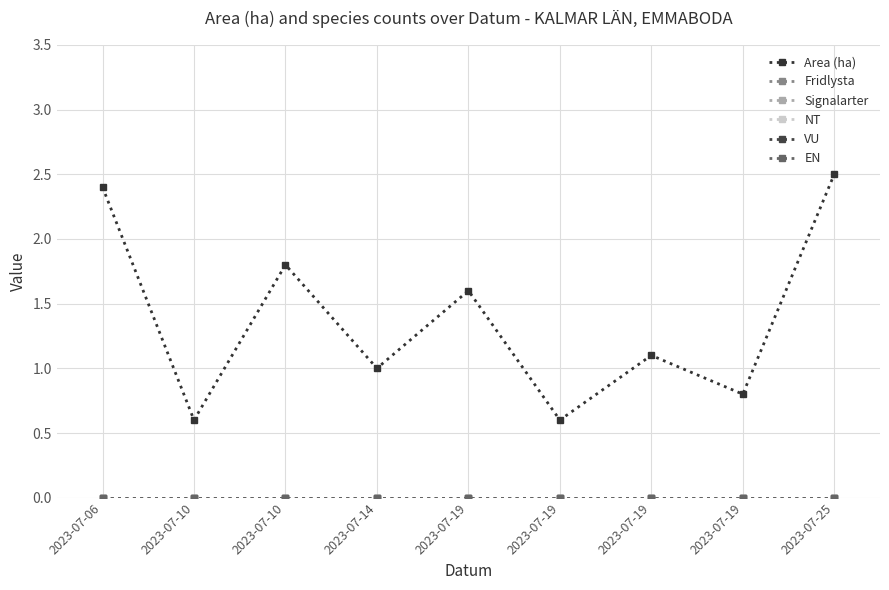

True or false: Fridlysta and VU cross at least once.

False